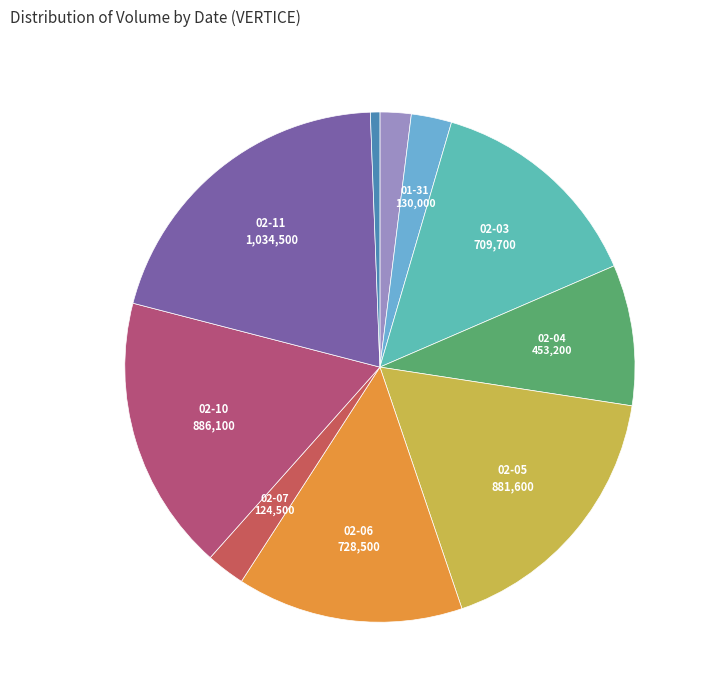

How many slices are in this pie chart?

10